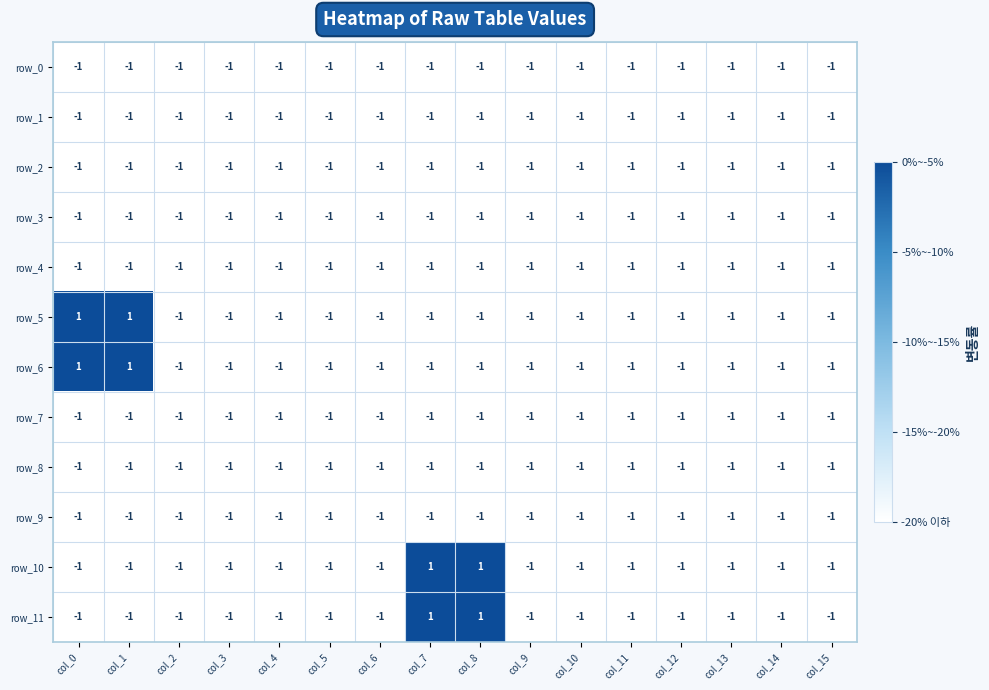

What is the sum of the row_9 values at col_14 and col_1?

-2